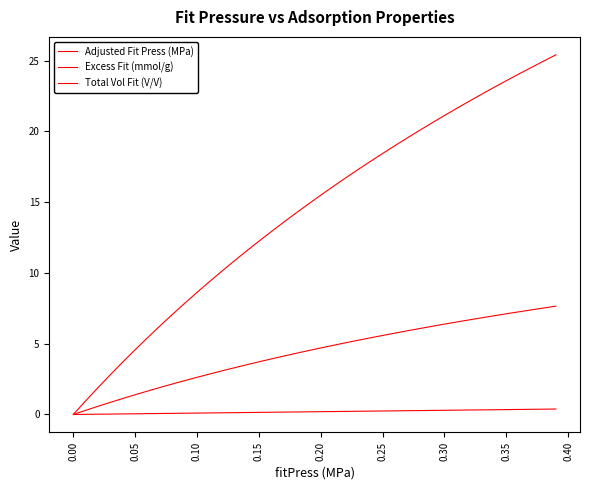

Rank the series by their average value, from lowest to highest.

Adjusted Fit Press (MPa), Excess Fit (mmol/g), Total Vol Fit (V/V)